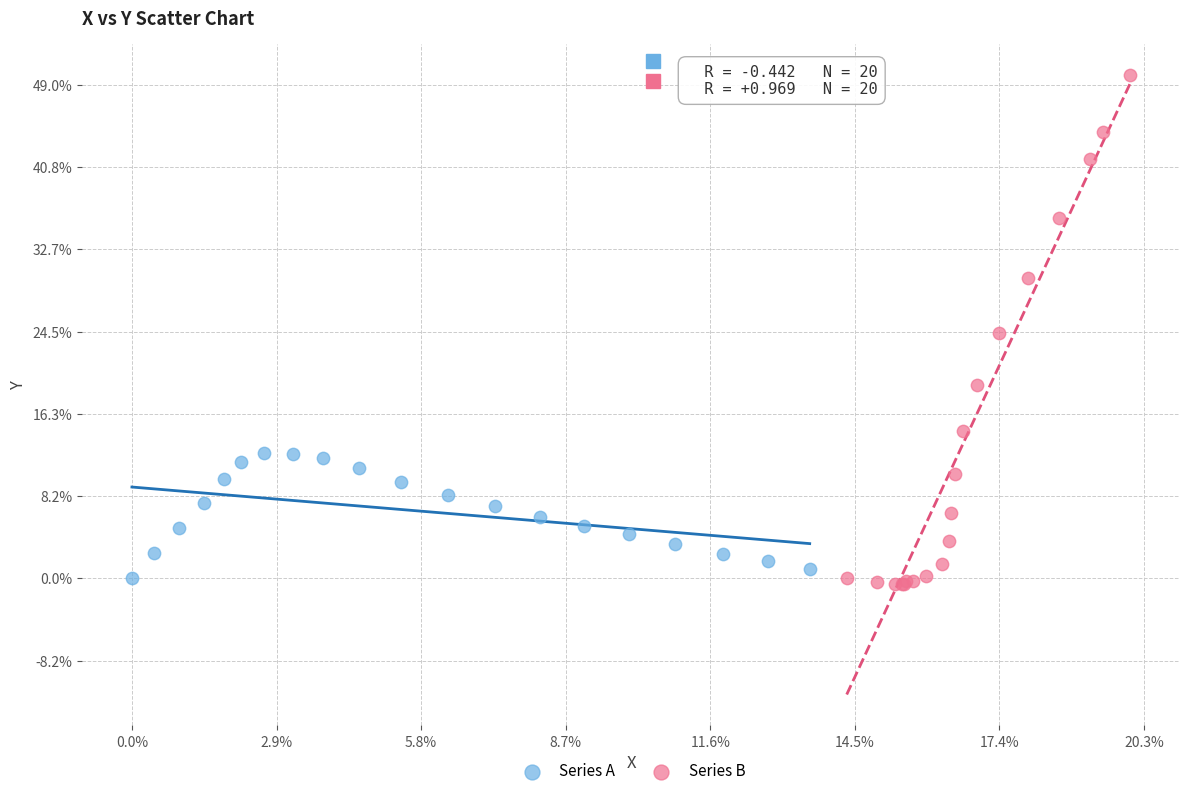

Which series has the largest Y range (max minus min)?

Series B